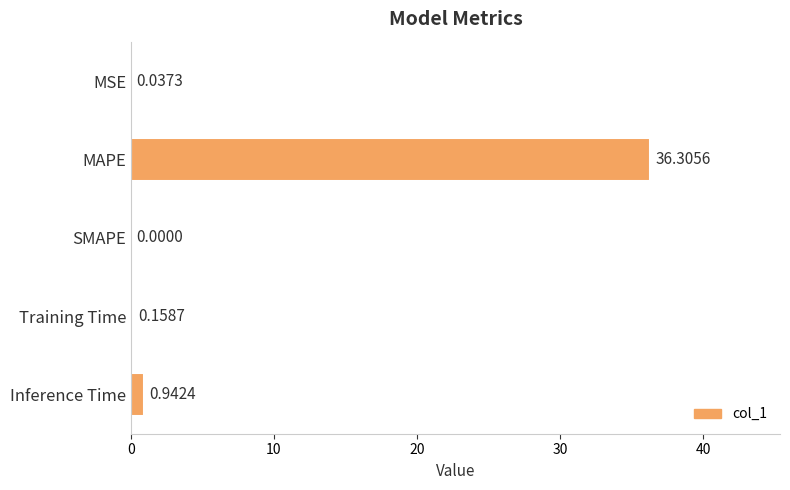

How many data points does each series have?

5